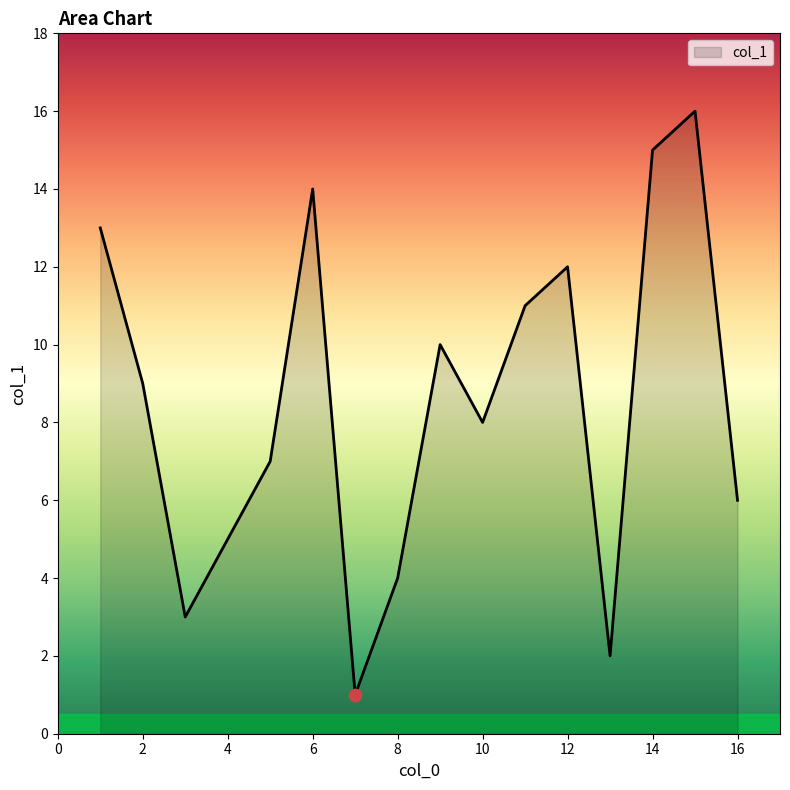

What is the difference between the maximum and minimum values?

15